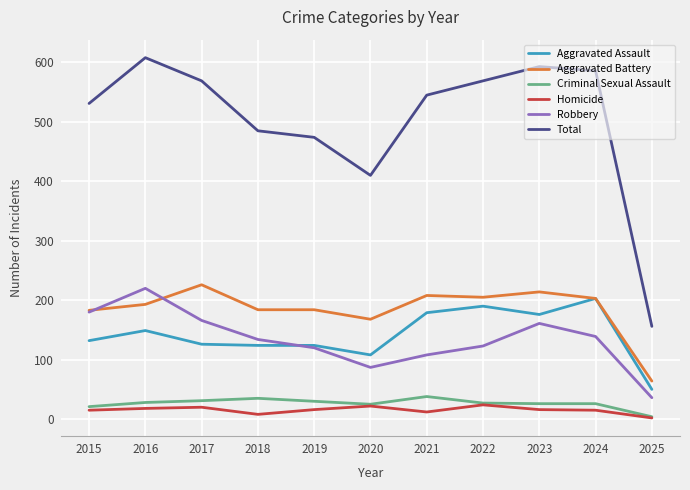

What value does the Homicide series have at 2015?

15